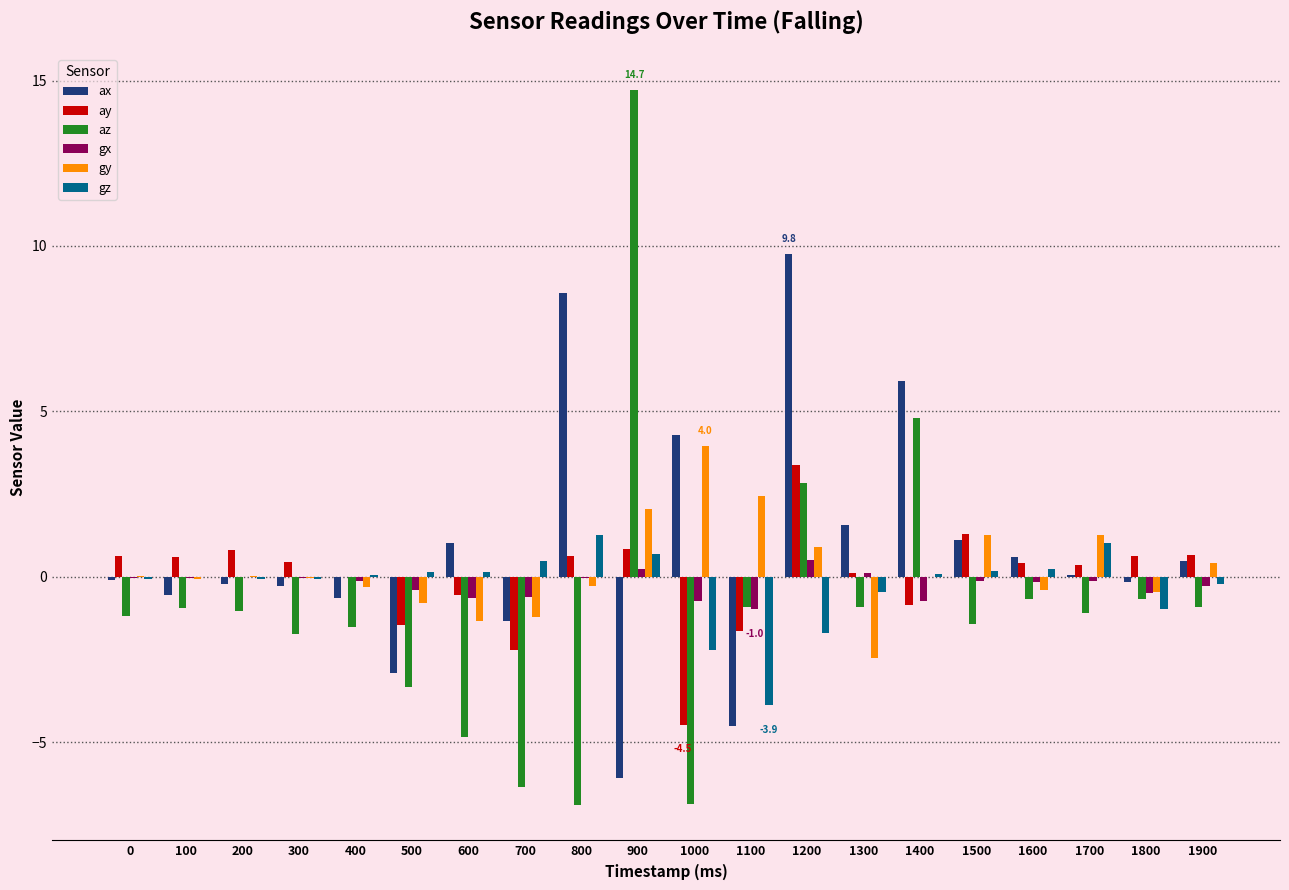

What is the greatest value displayed?

14.7